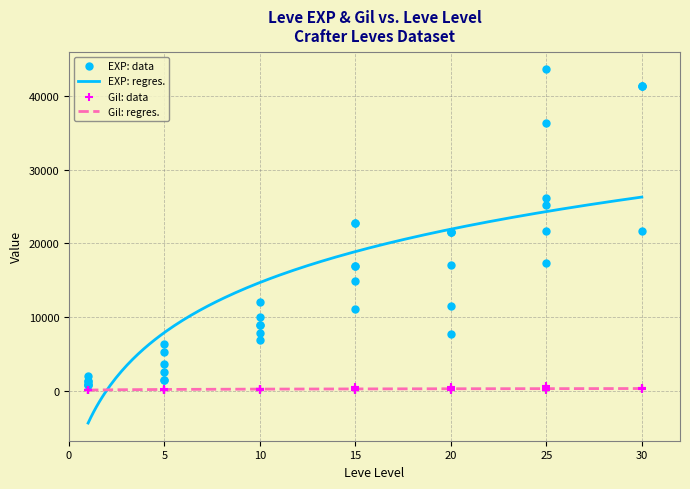

Which series contains the highest Y value?

Leve EXP